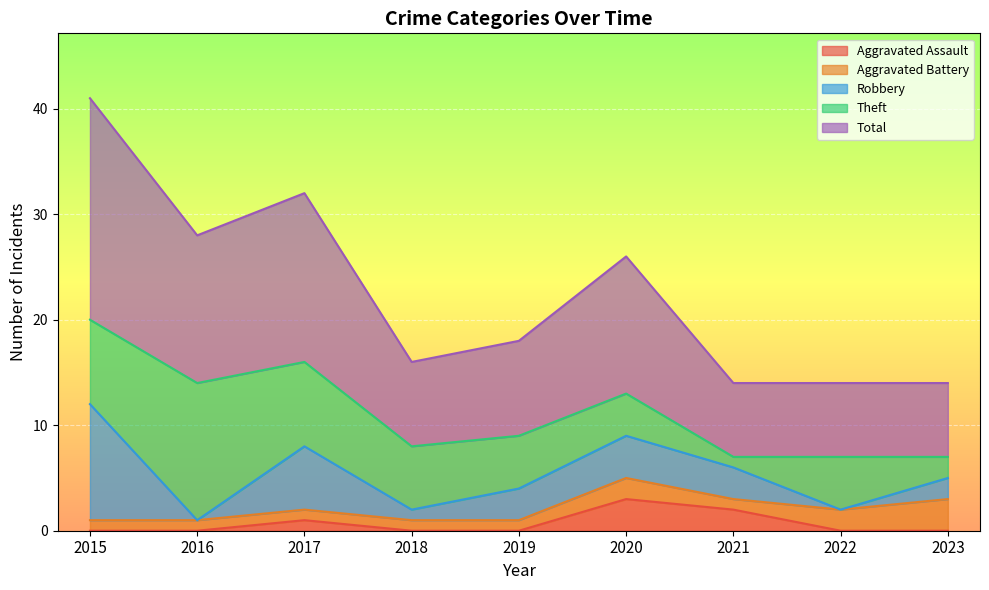

What is the sum of all Theft values?

52